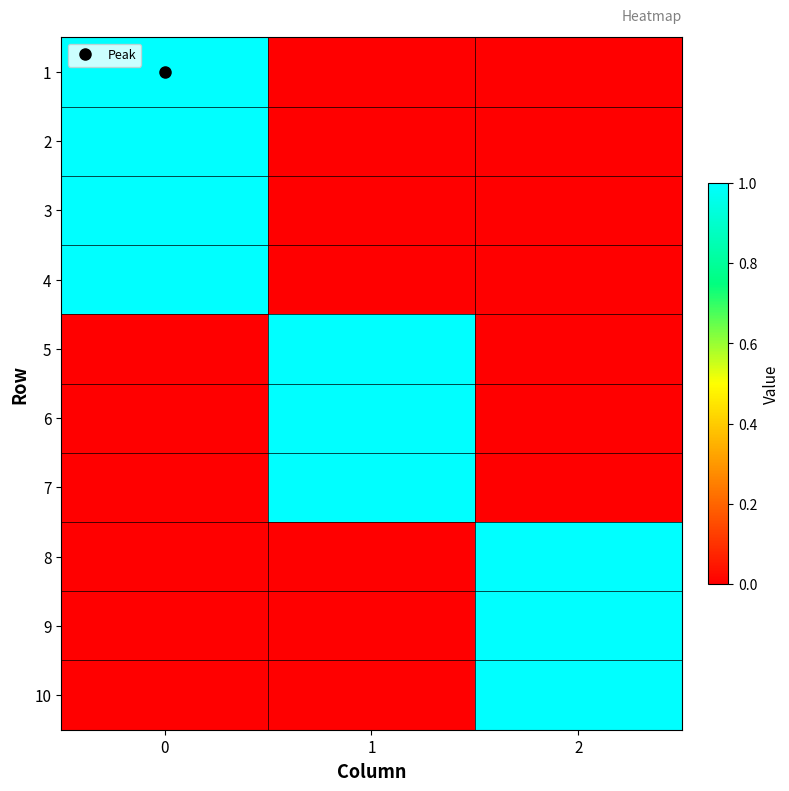

Count the number of categories in the chart.

3